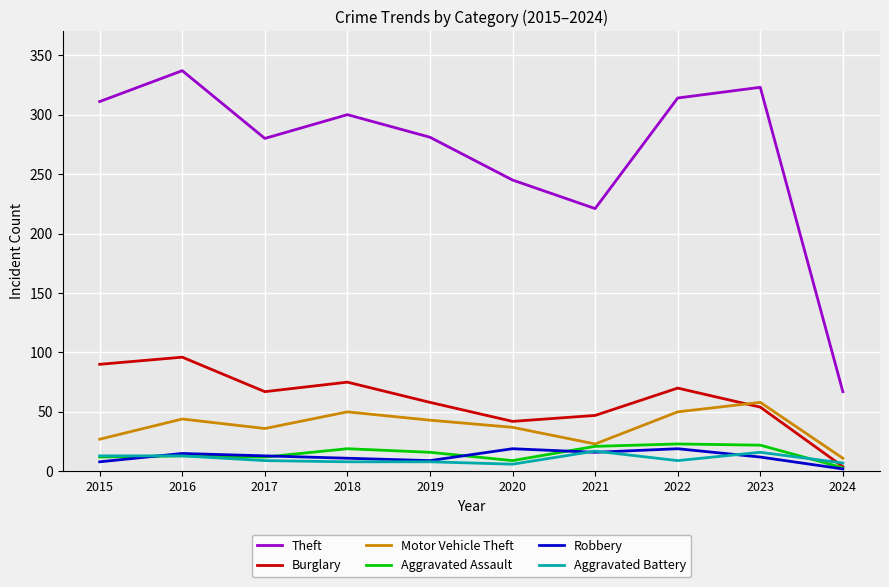

What is the lowest value of the Motor Vehicle Theft series?

11